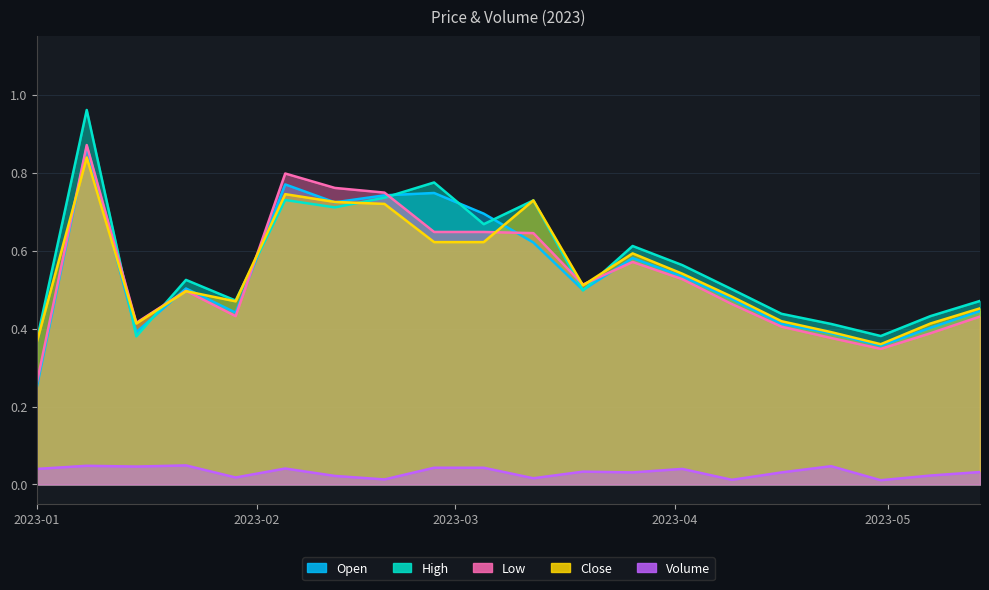

At which category does the chart reach its peak across all series?

2023-01-08